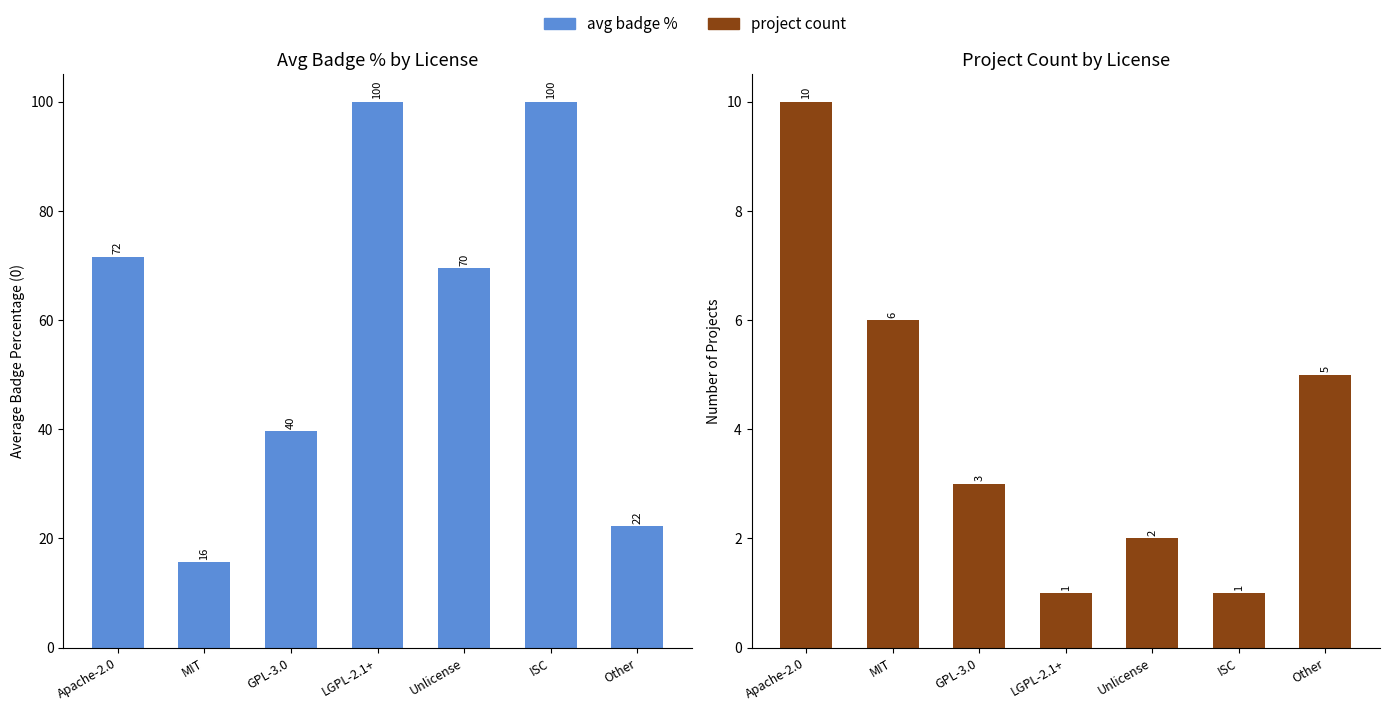

Which series has the widest spread of values?

avg badge %